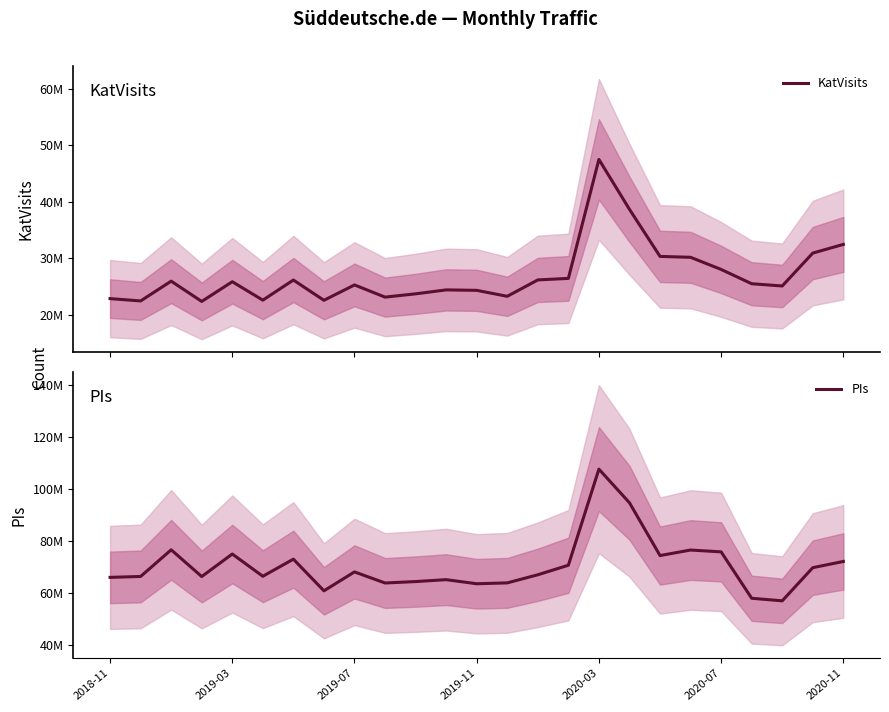

What are all the series names shown in the legend?

KatVisits, PIs